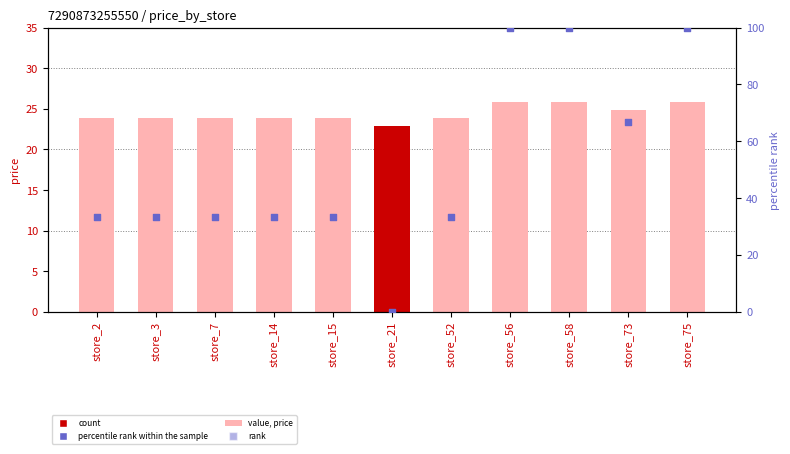

Which series reaches the maximum Y coordinate?

rank